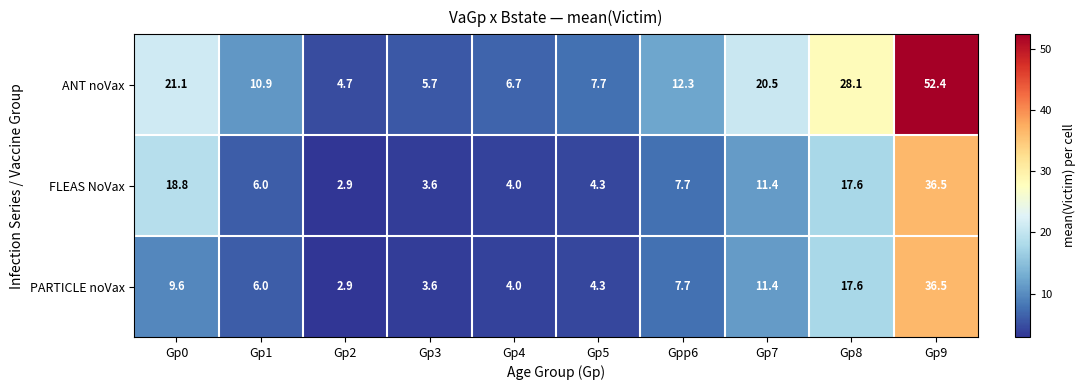

Reading left to right, transcribe all the data shown in this chart.

ANT noVax: 21.1	10.9	4.7	5.7	6.7	7.7	12.3	20.5	28.1	52.4
FLEAS NoVax: 18.8	6.0	2.9	3.6	4.0	4.3	7.7	11.4	17.6	36.5
PARTICLE noVax: 9.6	6.0	2.9	3.6	4.0	4.3	7.7	11.4	17.6	36.5